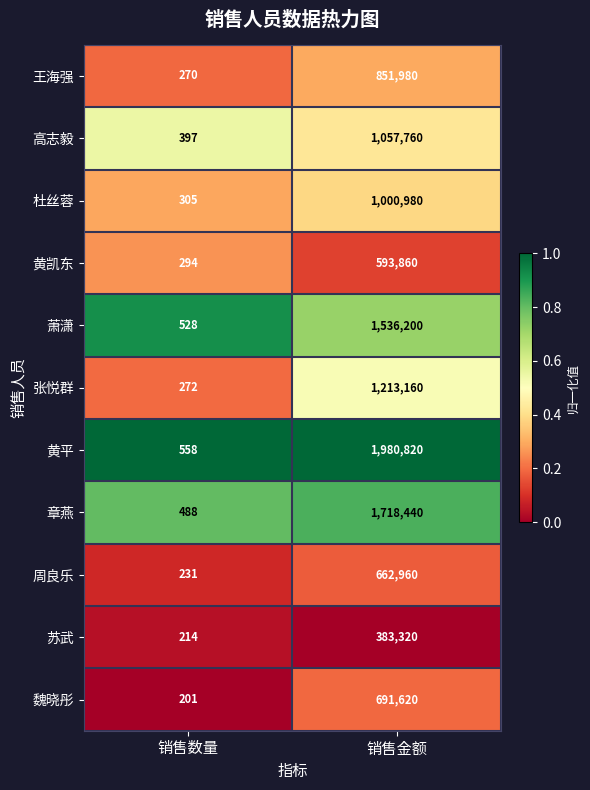

What is the difference between the highest and lowest values at 销售数量?

357